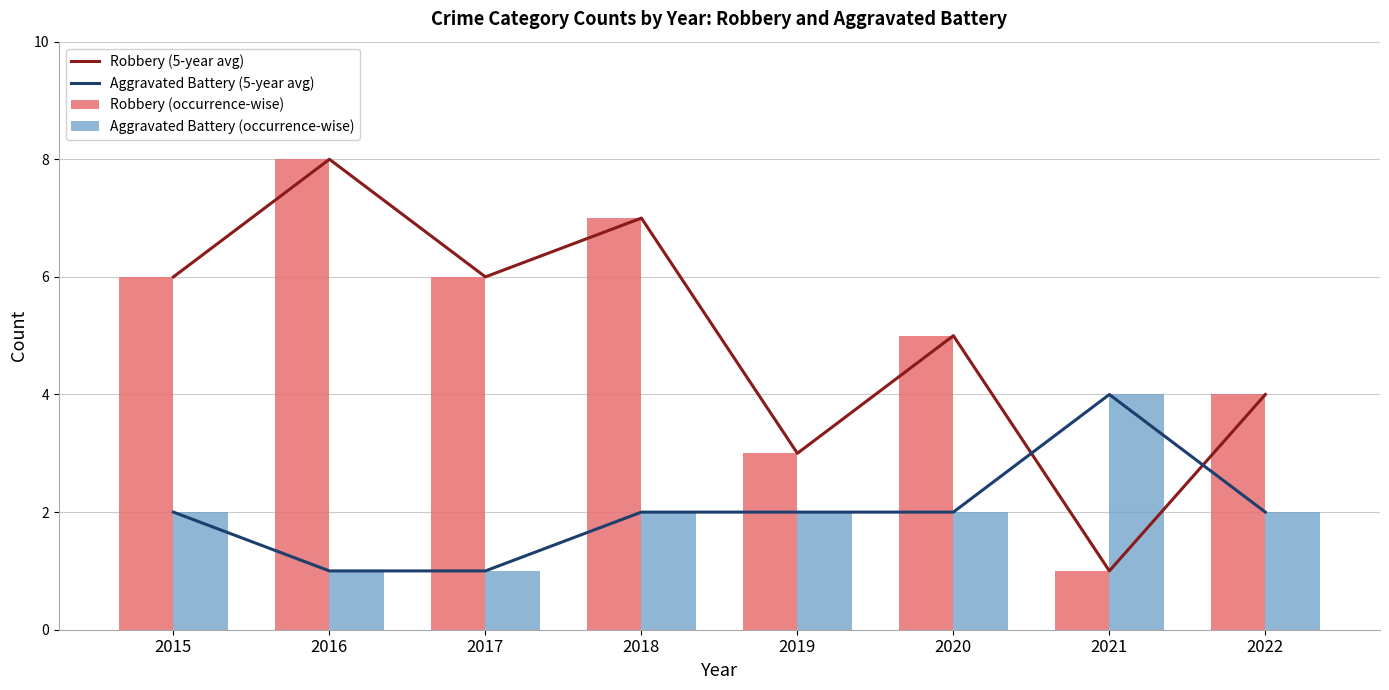

What is the total value across all series at 2015?

16